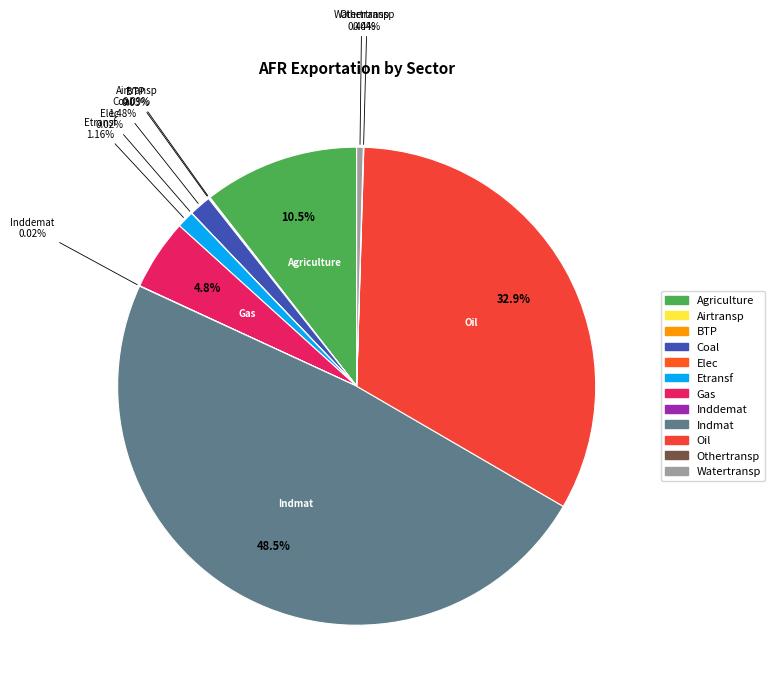

To the nearest percent, what is the average slice percentage?

8%